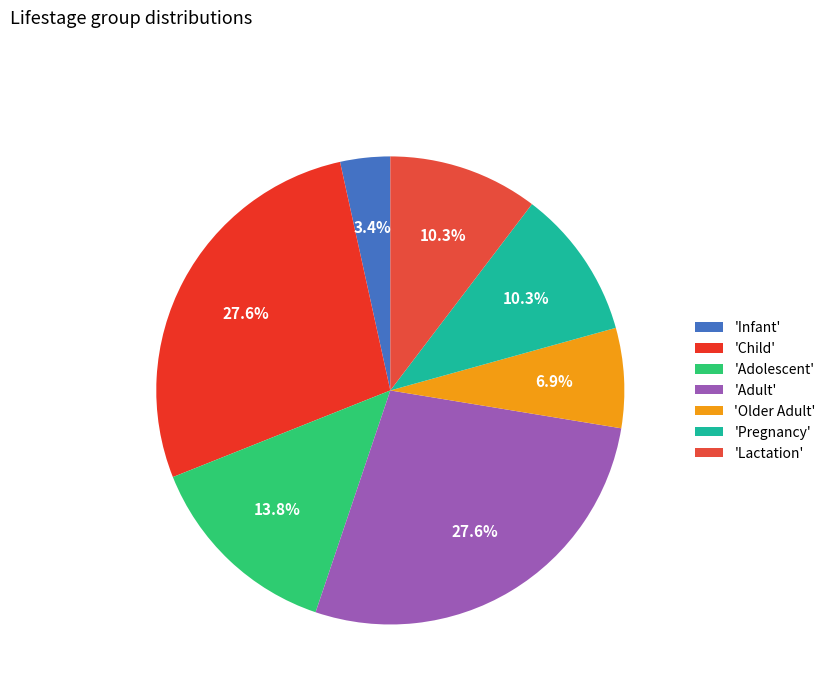

Count the number of slices in the pie.

7